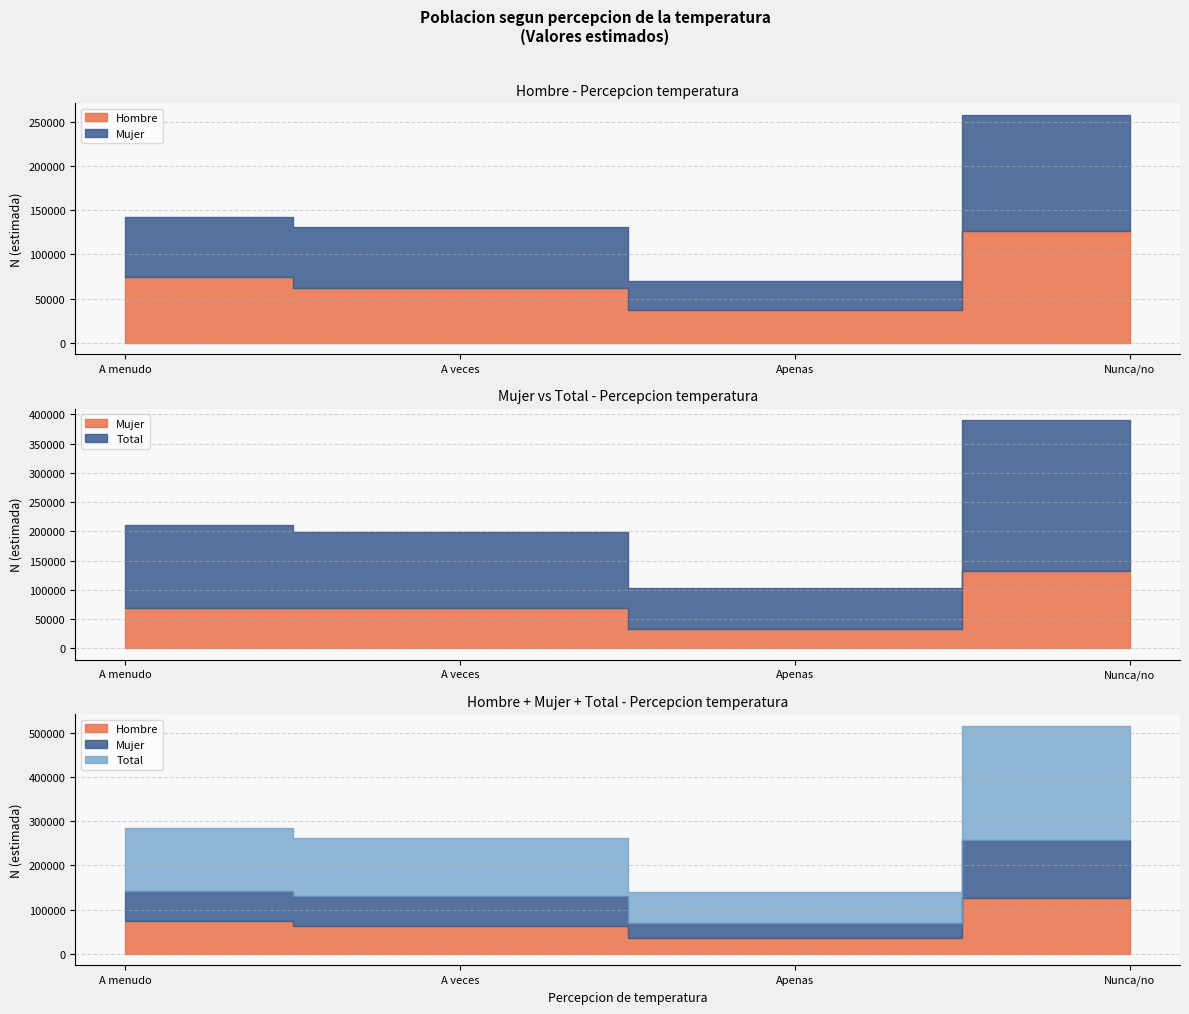

Where do Mujer and Hombre first cross each other?

A menudo and A veces